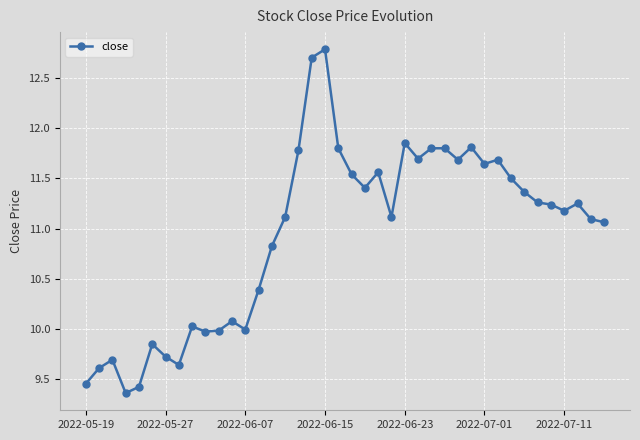

What is the maximum value shown in the chart?

12.8